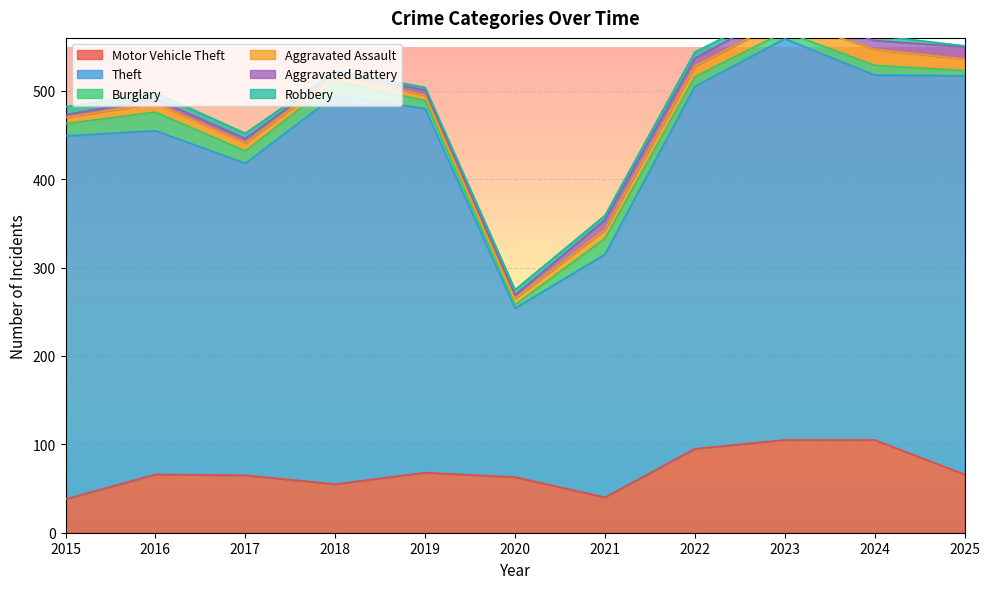

Reading left to right, extract all data points from this chart.

Motor Vehicle Theft: 38	66	65	55	68	63	40	95	105	105	66
Theft: 411	389	353	440	412	191	275	410	454	413	451
Burglary: 14	21	14	16	9	4	18	11	8	11	6
Aggravated Assault: 7	10	9	7	6	7	10	12	14	18	13
Aggravated Battery: 3	5	5	2	6	4	11	9	11	10	14
Robbery: 9	7	6	3	3	6	5	7	3	6	1